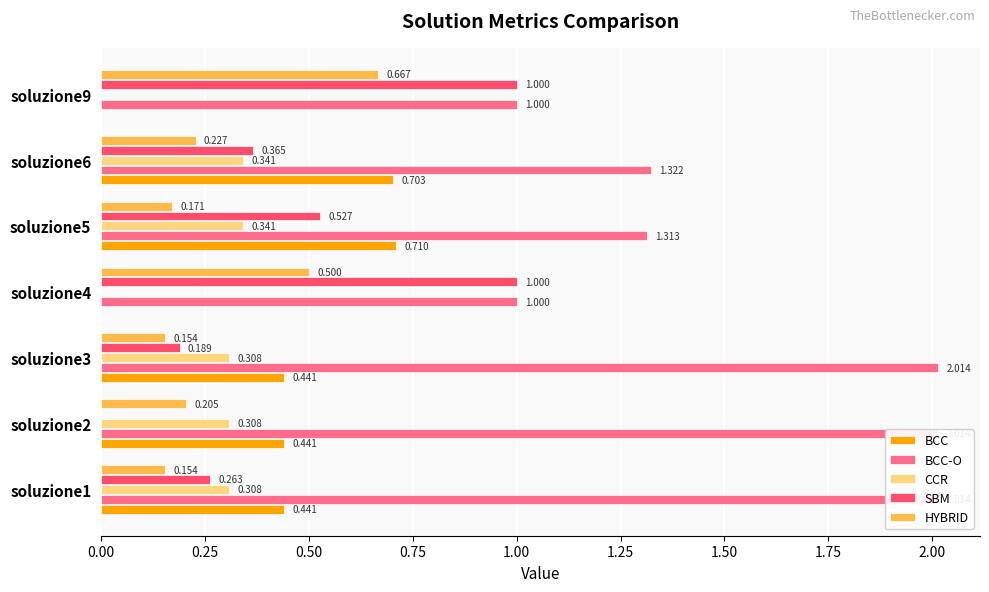

How many bars are there in total?

35